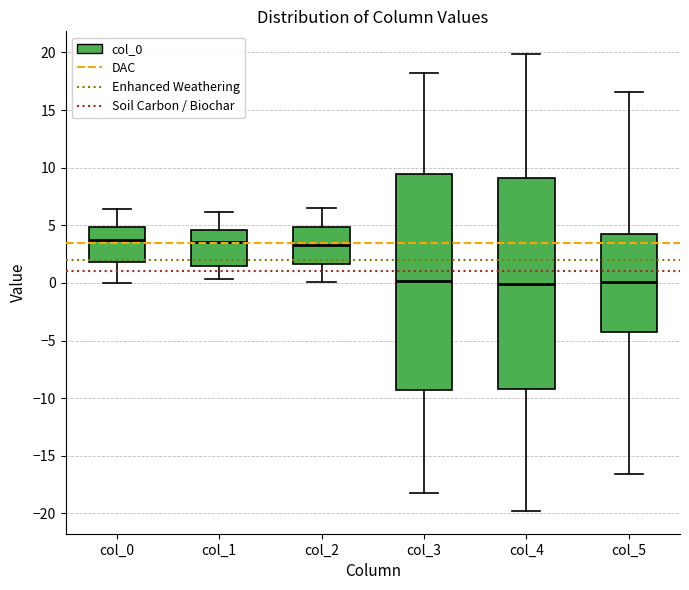

Reading left to right, read every box against the y-axis: the position of its median line, the range the box covers, and the ends of its whiskers. The values are not printed on the chart, so give them approximately, as read against the axis.

col_0: median 3.5, box 2.0 to 5.0, whiskers 0.0 to 6.5
col_1: median 3.5, box 1.5 to 4.5, whiskers 0.5 to 6.0
col_2: median 3.5, box 1.5 to 5.0, whiskers 0.0 to 6.5
col_3: median 0.0, box -9.5 to 9.5, whiskers -18.0 to 18.5
col_4: median 0.0, box -9.0 to 9.0, whiskers -20.0 to 20.0
col_5: median 0.0, box -4.5 to 4.0, whiskers -16.5 to 16.5